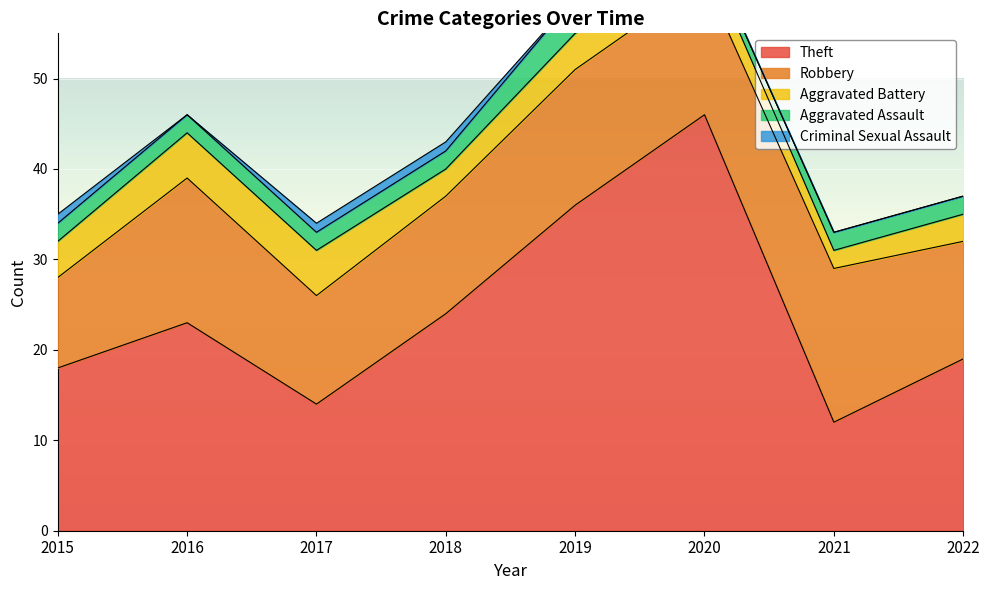

What is the minimum value for Aggravated Assault?

1